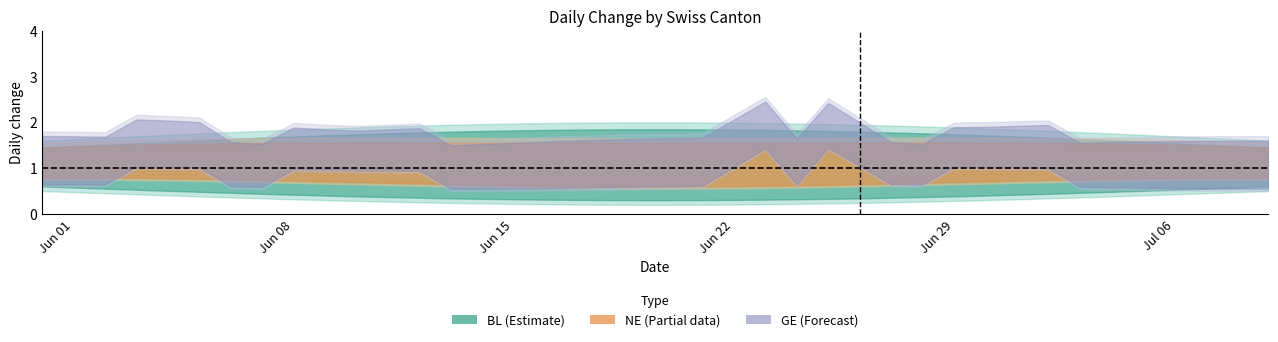

What is the label of the 24th point from the left?

2020-06-23